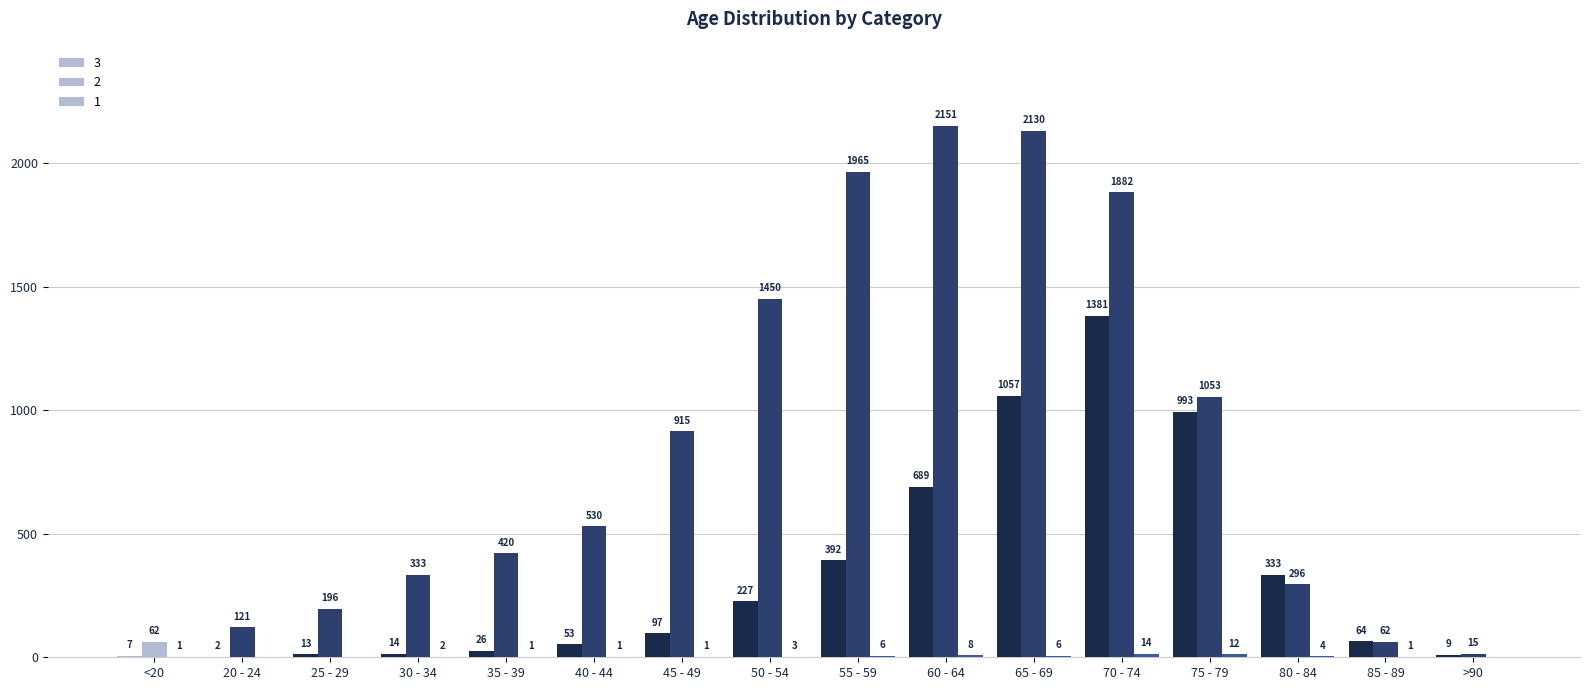

What is the minimum value for 2?

15